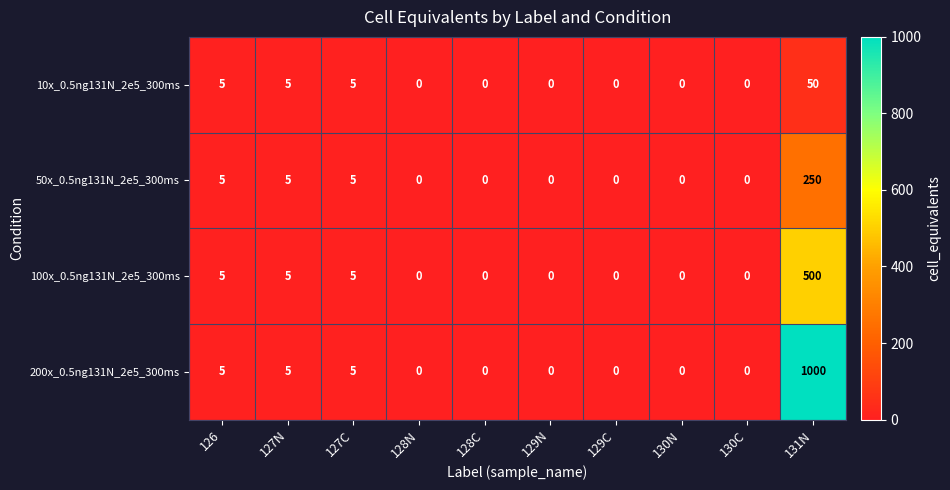

Which series has the largest total across all categories?

200x_0.5ng131N_2e5_300ms